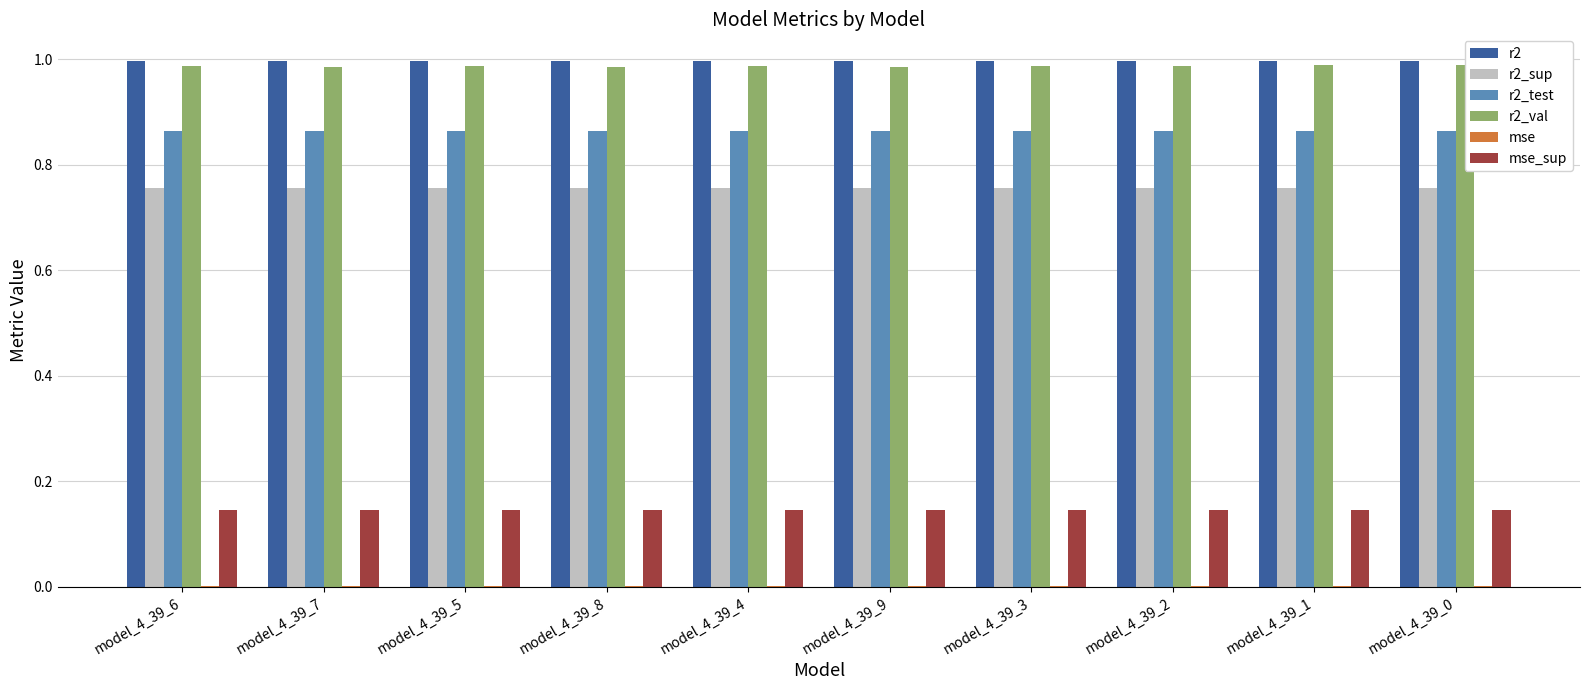

Count the mse_sup values in the range 0 to 1.

10